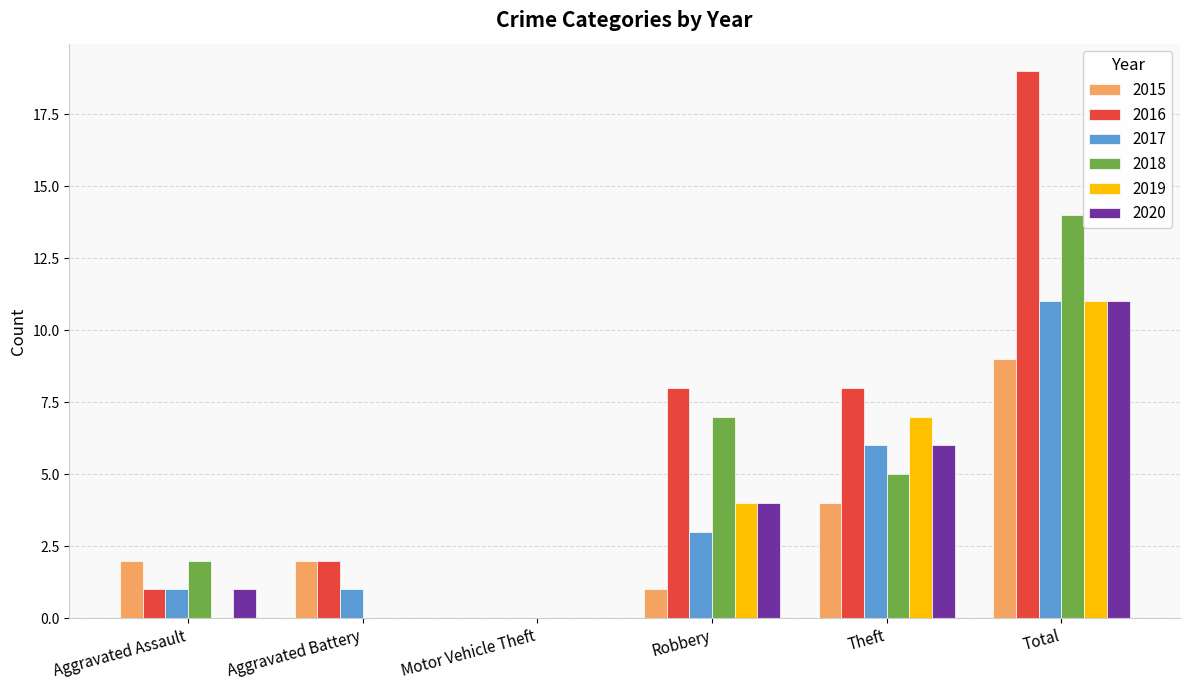

Which series has the largest total across all categories?

2016